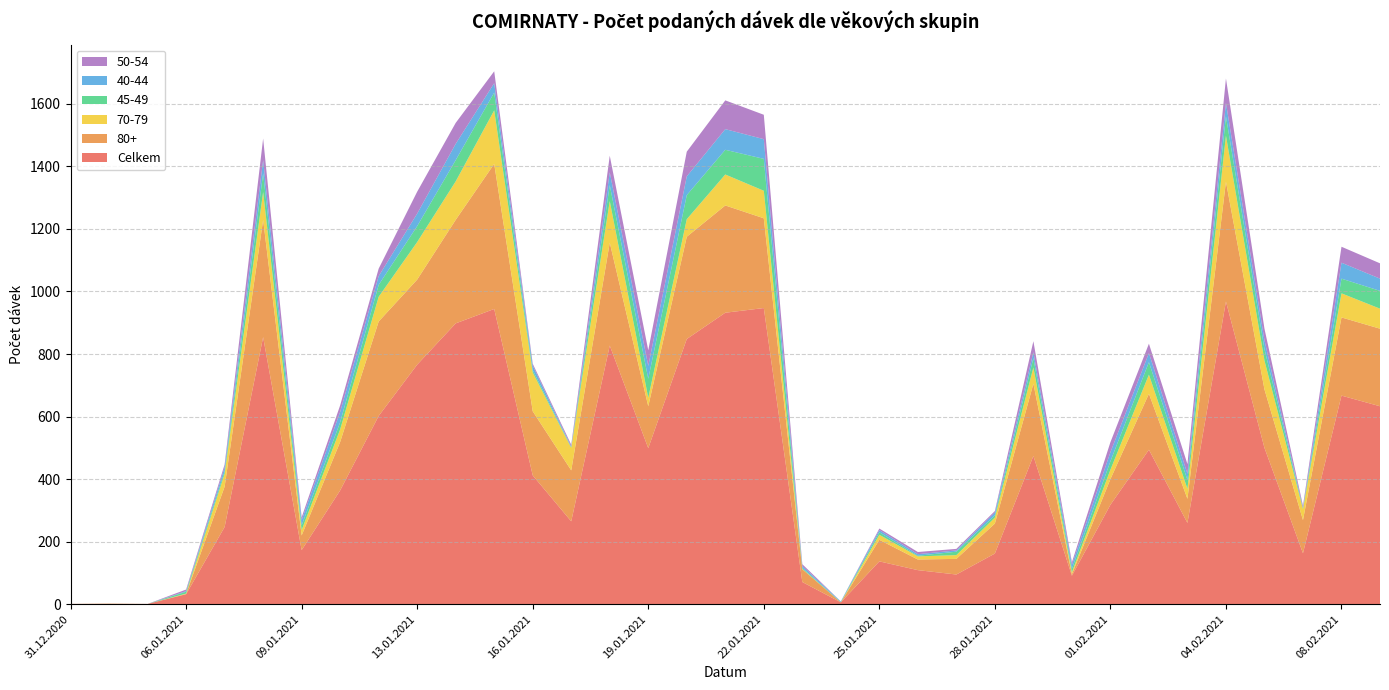

Reading left to right, list all the values displayed in this chart.

Celkem: 1	1	1	32	247	854	173	364	602	766	898	944	412	265	827	499	848	932	947	71	6	137	109	95	162	474	91	318	494	260	968	500	163	667	633
80+: 0	1	0	1	129	375	47	155	302	272	331	464	205	163	329	134	327	343	287	41	0	69	34	50	96	231	5	82	179	77	383	187	106	250	248
70-79: 0	0	0	1	41	89	17	40	79	120	123	171	124	72	133	27	56	99	88	1	0	16	10	12	19	52	6	30	61	32	147	92	35	77	64
45-49: 0	0	0	6	8	60	15	23	38	51	68	57	7	2	51	61	77	79	102	3	1	8	2	11	7	30	11	27	40	28	62	37	3	47	57
40-44: 0	0	0	2	13	42	17	33	28	40	52	30	15	2	41	41	60	66	63	6	2	7	5	4	9	19	13	29	29	20	43	28	1	51	39
50-54: 0	0	0	5	9	69	9	21	24	70	67	38	6	6	53	50	79	92	78	6	0	5	7	5	5	35	8	32	30	31	78	37	7	51	49